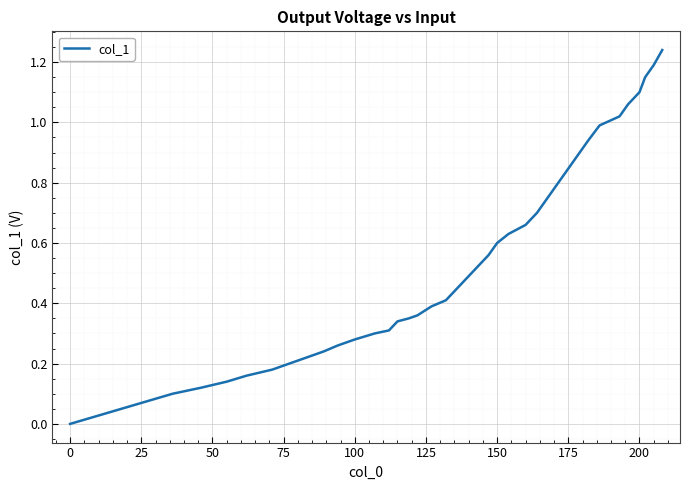

How many values are above zero?

39